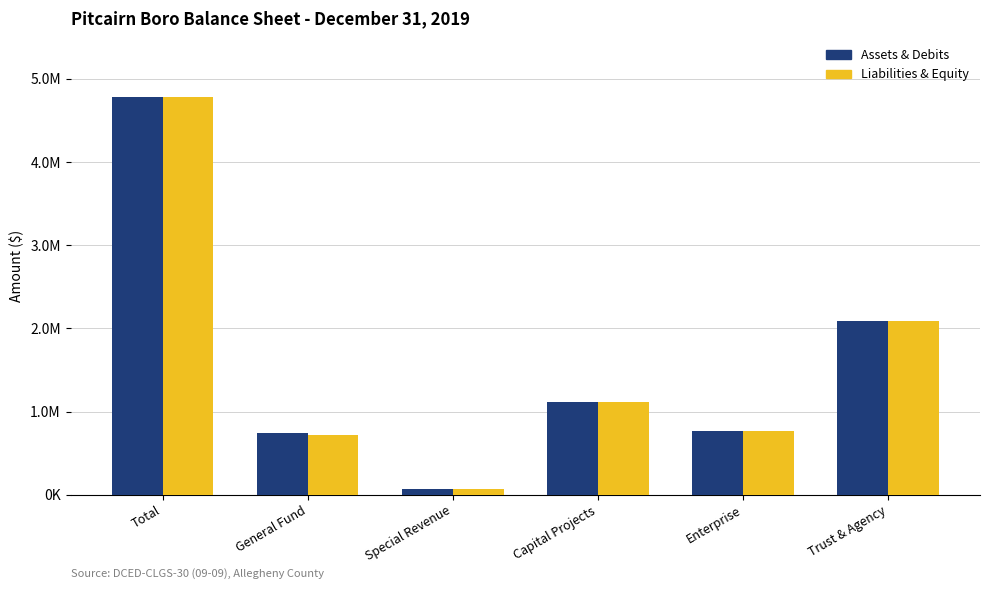

Where is Liabilities & Equity nearest to the value 2423572?

Trust & Agency